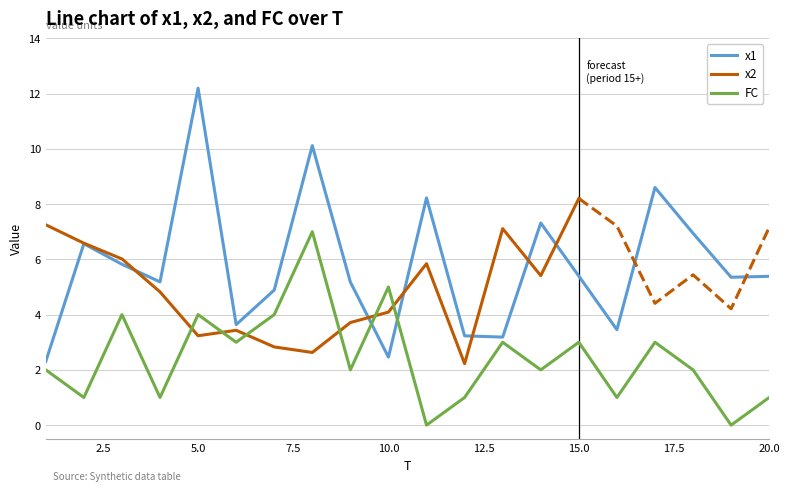

What is the value of the x1 point at the 10th from the left?

2.5